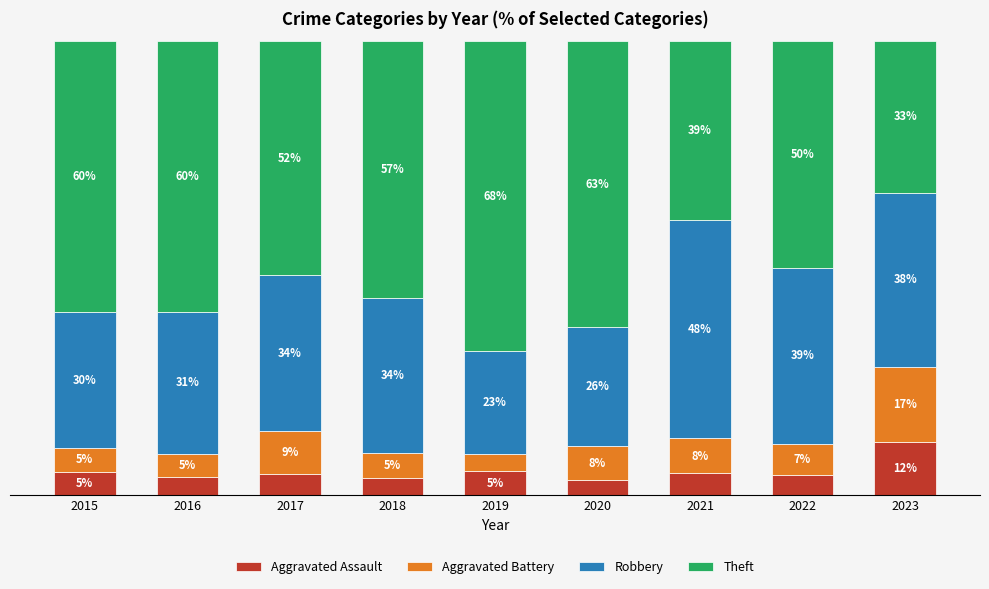

Are the bars grouped side by side (vs. stacked)?

No